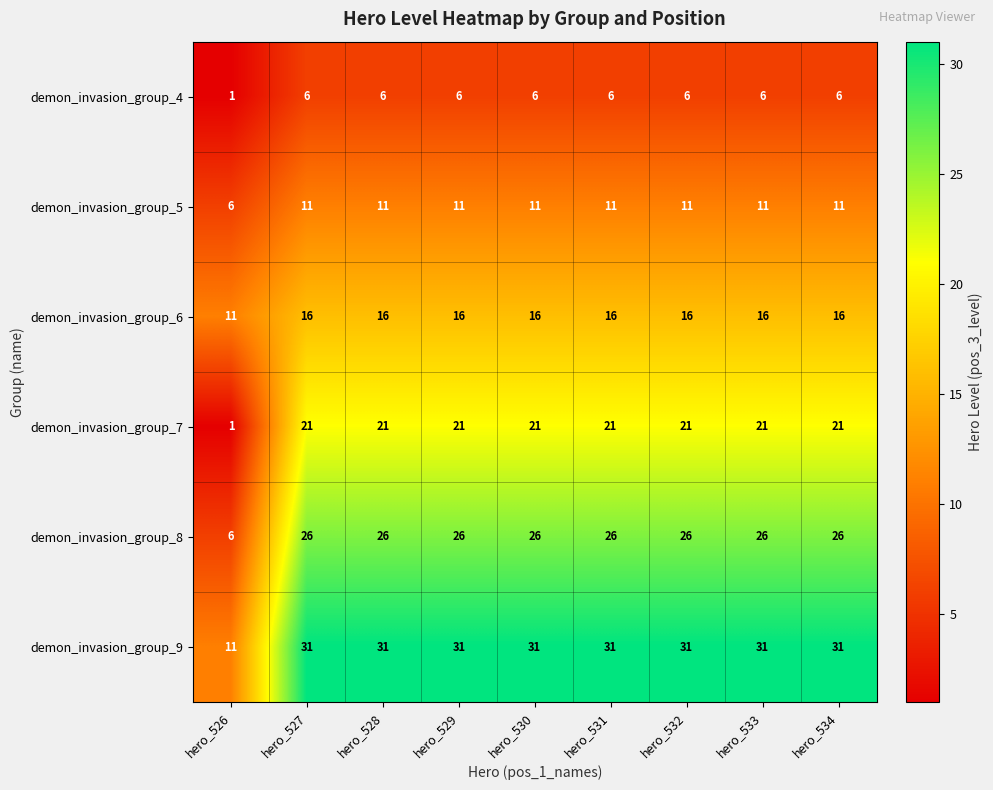

Rank the series at hero_528 from lowest to highest value.

demon_invasion_group_4, demon_invasion_group_5, demon_invasion_group_6, demon_invasion_group_7, demon_invasion_group_8, demon_invasion_group_9